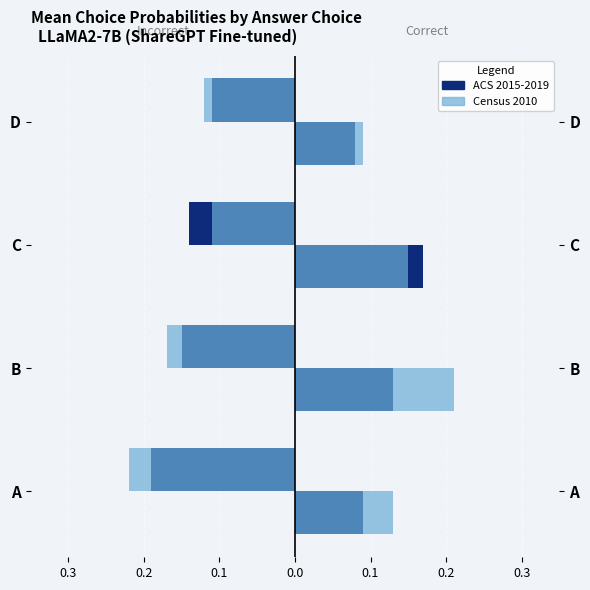

Reading left to right, list all the values displayed in this chart.

Incorrect (dark): -0.2	-0.1	-0.1	-0.1
Incorrect (light): -0.2	-0.2	-0.1	-0.1
Correct (dark): 0.1	0.1	0.2	0.1
Correct (light): 0.1	0.2	0.1	0.1